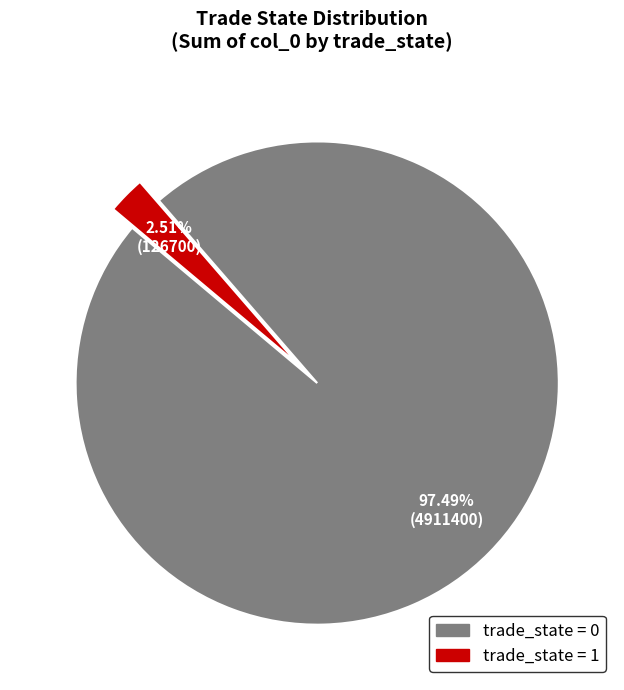

What is the ratio of the value at trade_state = 0 to the value at trade_state = 1?

38.8